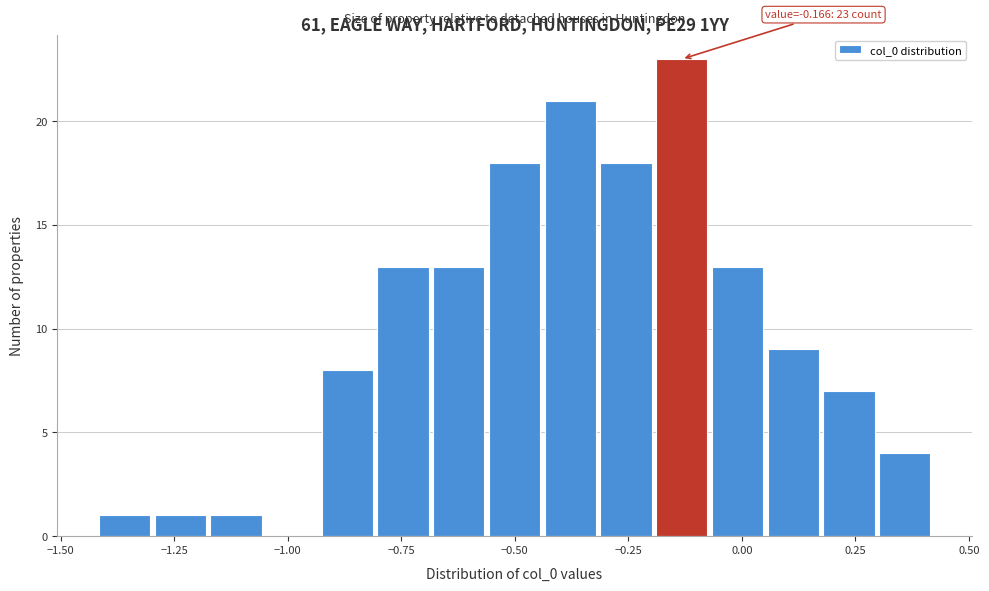

Around what value on the x-axis is the tallest bar? Give the approximate position of its centre, as read against the axis.

-0.15